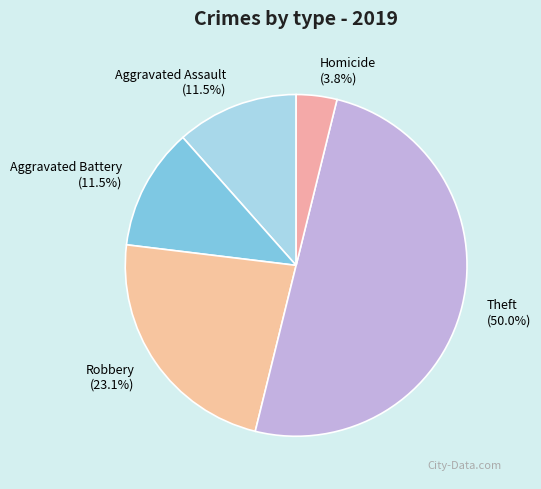

Which has a higher value, Homicide or Theft?

Theft